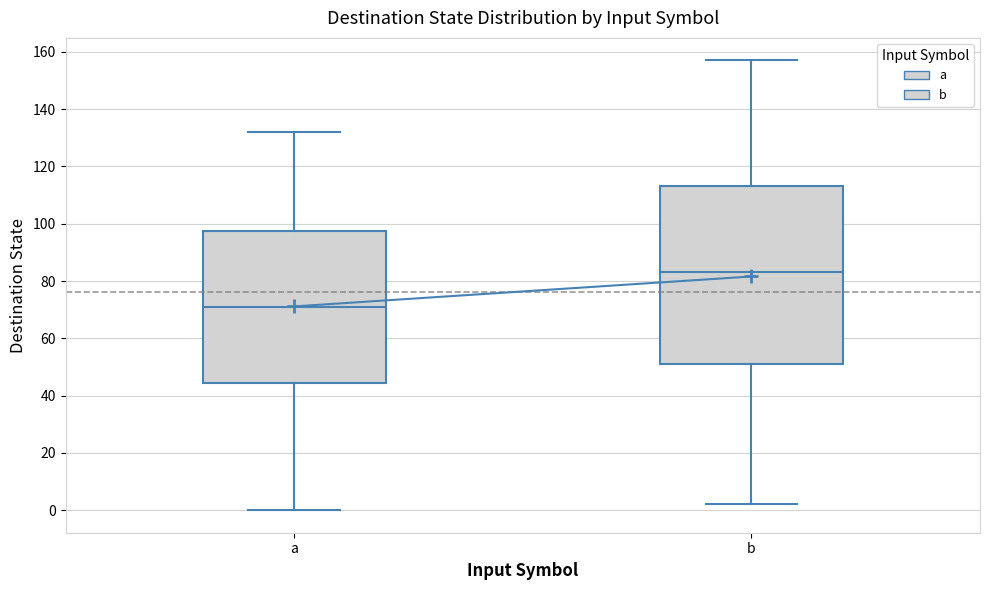

Which box is the tallest, from its lower edge to its upper edge?

b